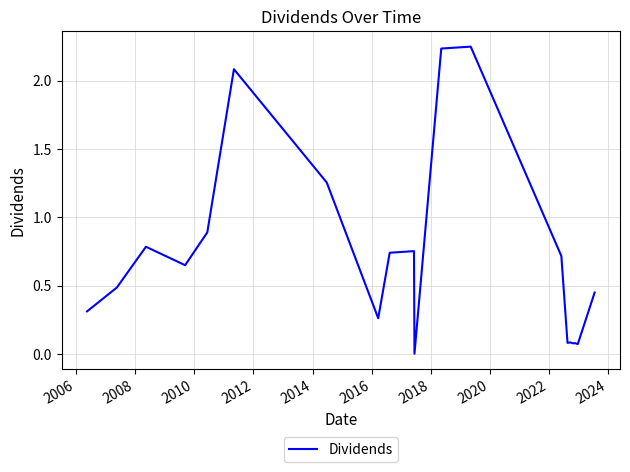

Does the chart display data point markers on the line(s)?

No